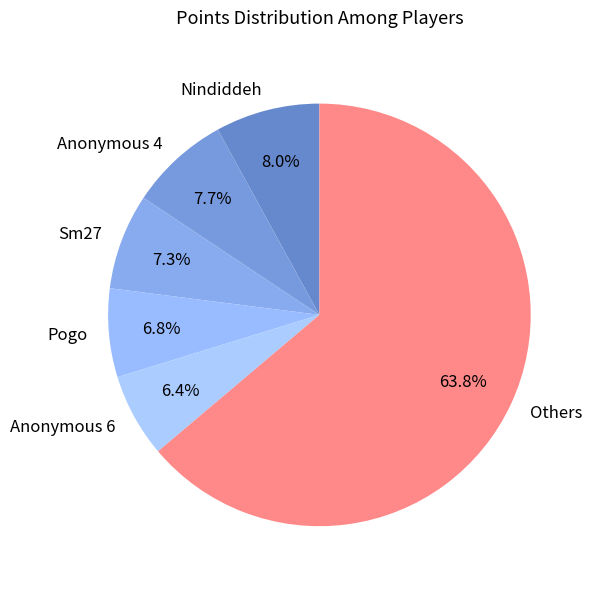

Which category has the biggest portion of the pie?

Others